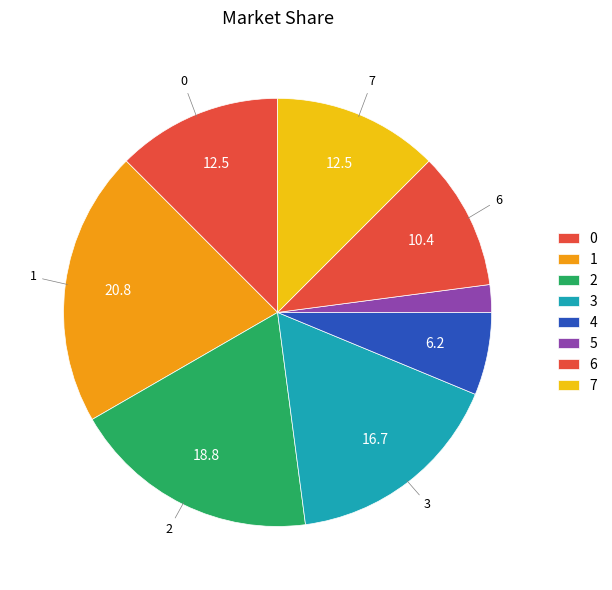

How many segments does this pie chart have?

8